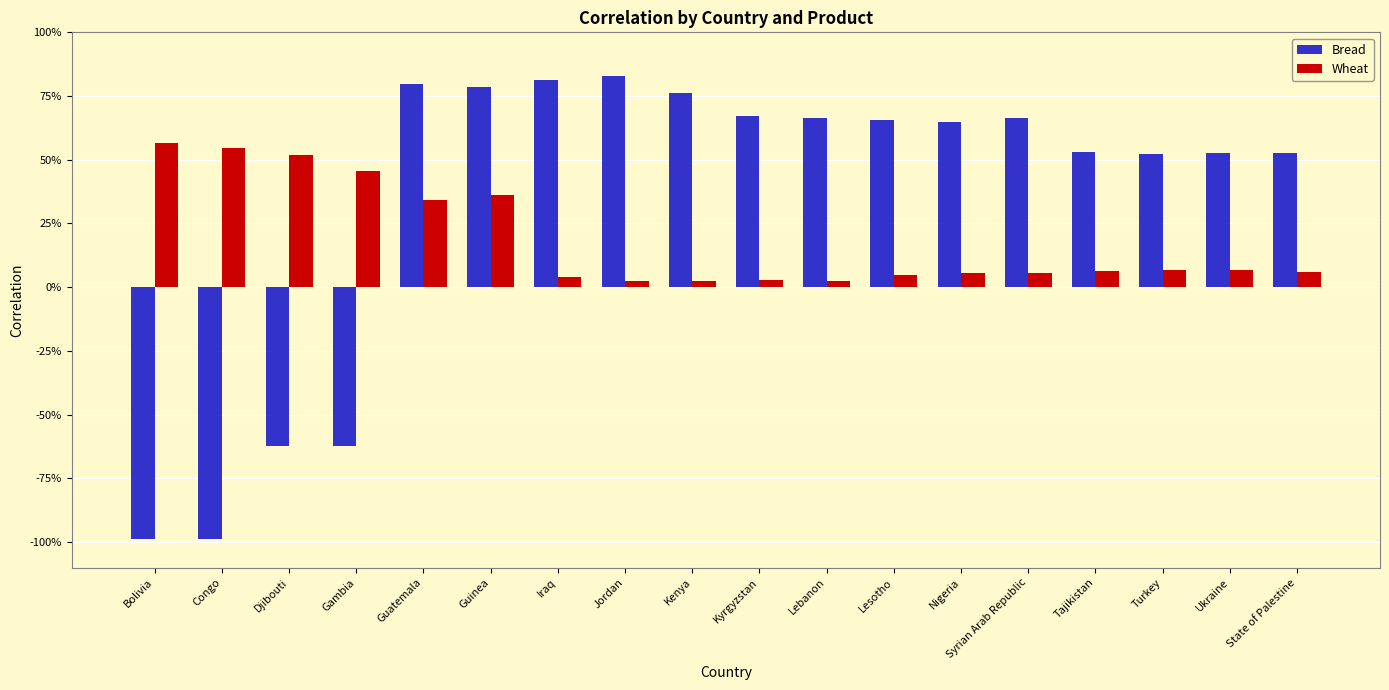

List the labels in order of Bread value, smallest first.

Bolivia, Congo, Djibouti, Gambia, Turkey, Ukraine, State of Palestine, Tajikistan, Nigeria, Lesotho, Lebanon, Syrian Arab Republic, Kyrgyzstan, Kenya, Guinea, Guatemala, Iraq, Jordan